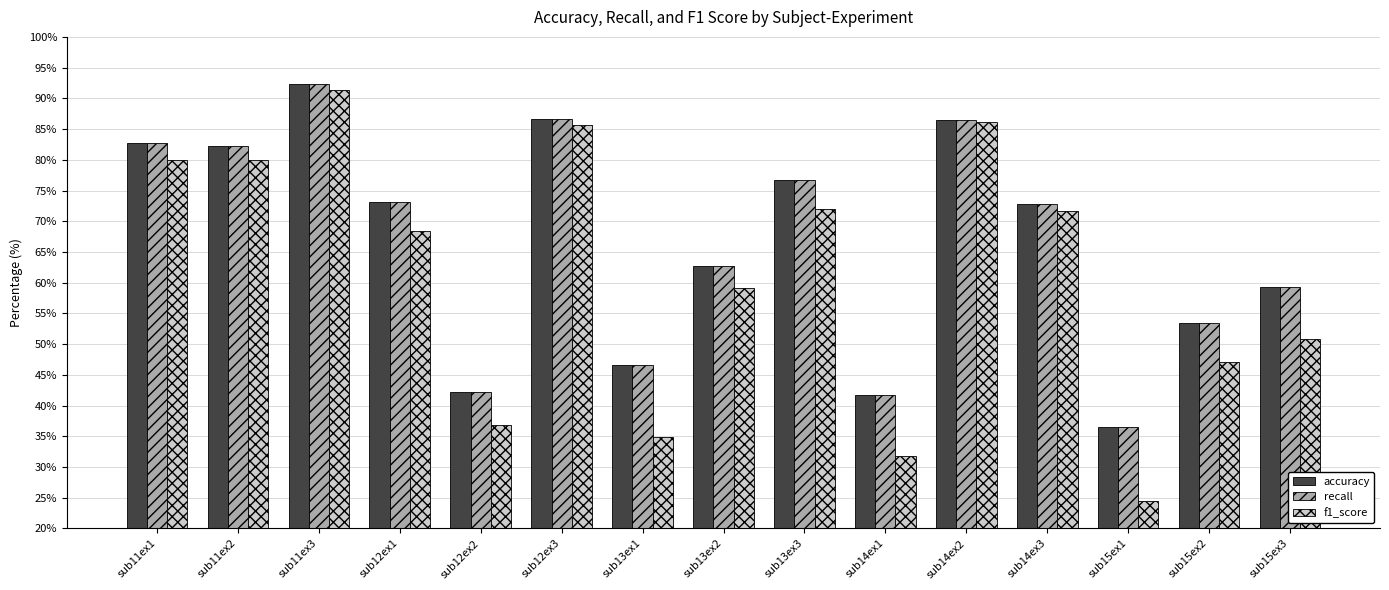

What is the smallest value displayed?

24.4